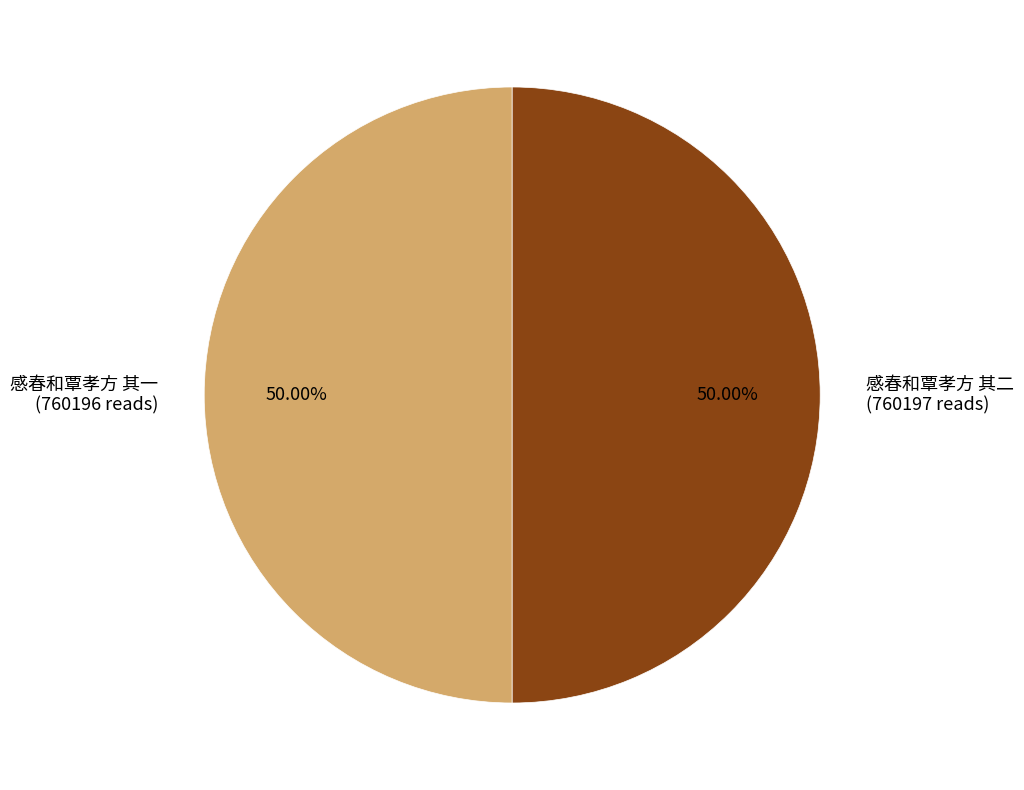

To the nearest percent, what percentage of the pie is 感春和覃孝方 其二?

50%